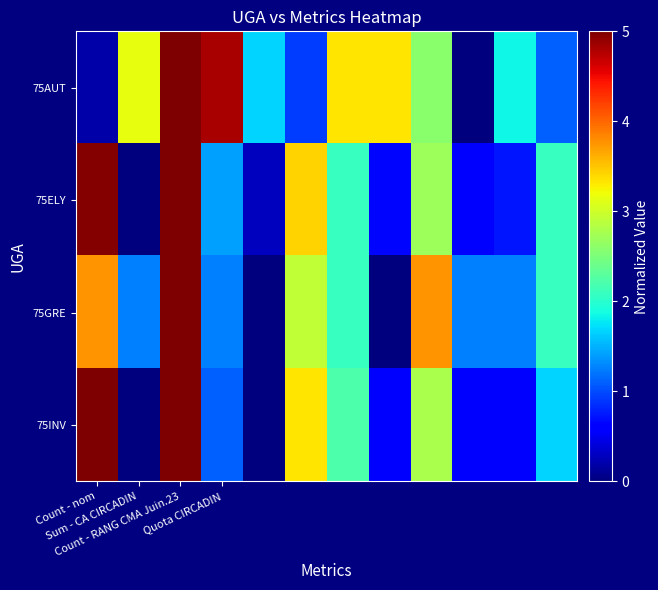

Rank the series by their maximum value, from highest to lowest.

75AUT, 75ELY, 75GRE, 75INV